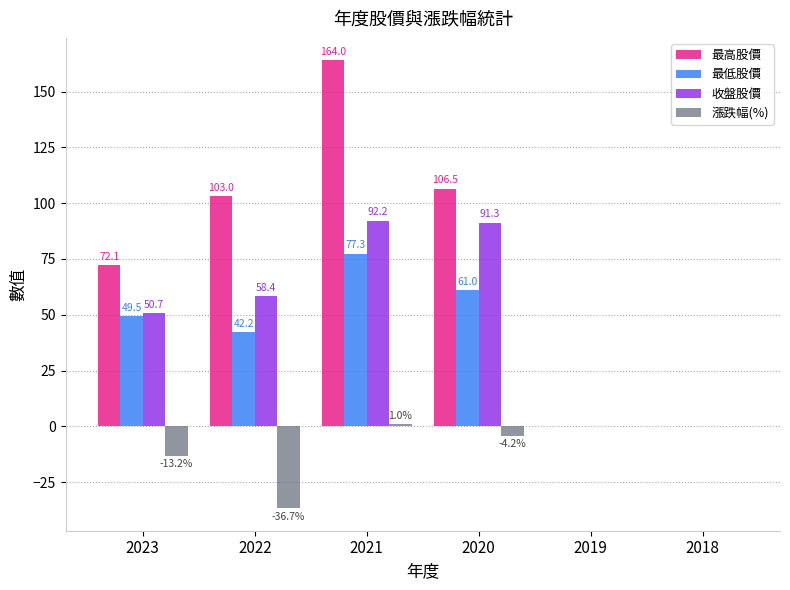

The 最高股價 series shows 103.0 at 2022. True or false?

True